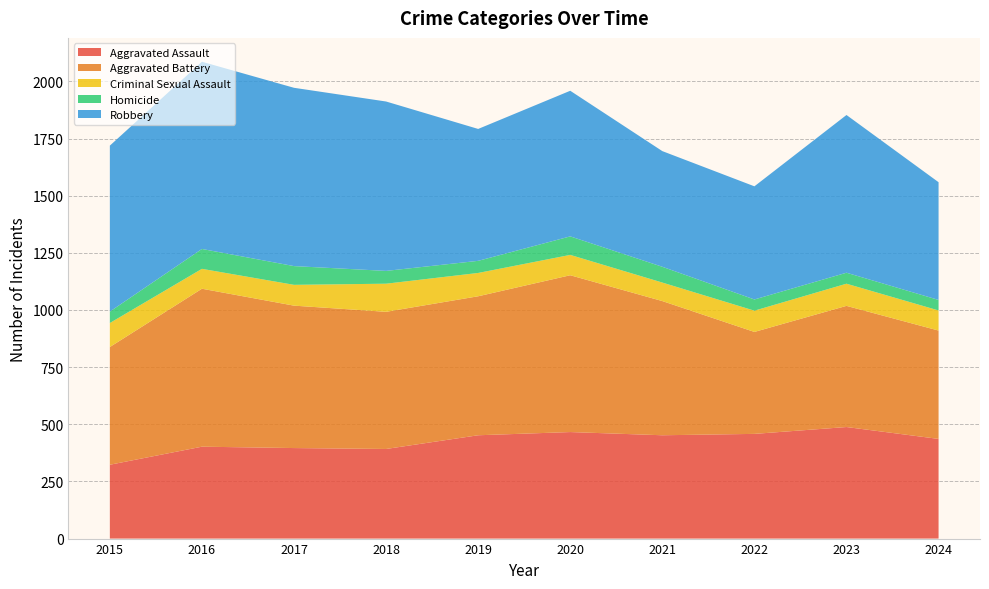

Reading right to left, list all the values displayed in this chart.

Aggravated Assault: 436	488	458	452	466	452	392	396	402	323
Aggravated Battery: 474	530	446	587	686	608	600	623	691	515
Criminal Sexual Assault: 88	97	93	81	89	102	123	91	87	105
Homicide: 46	48	49	69	81	53	56	82	87	50
Robbery: 515	690	495	506	637	577	741	780	819	726